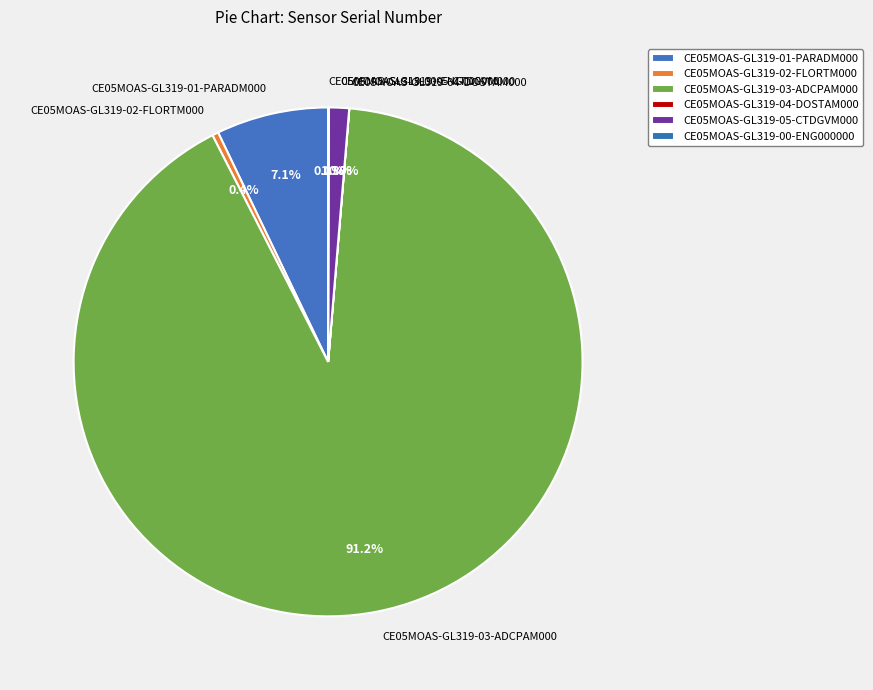

The CE05MOAS-GL319-03-ADCPAM000 slice represents 91% of the pie. True or false?

True